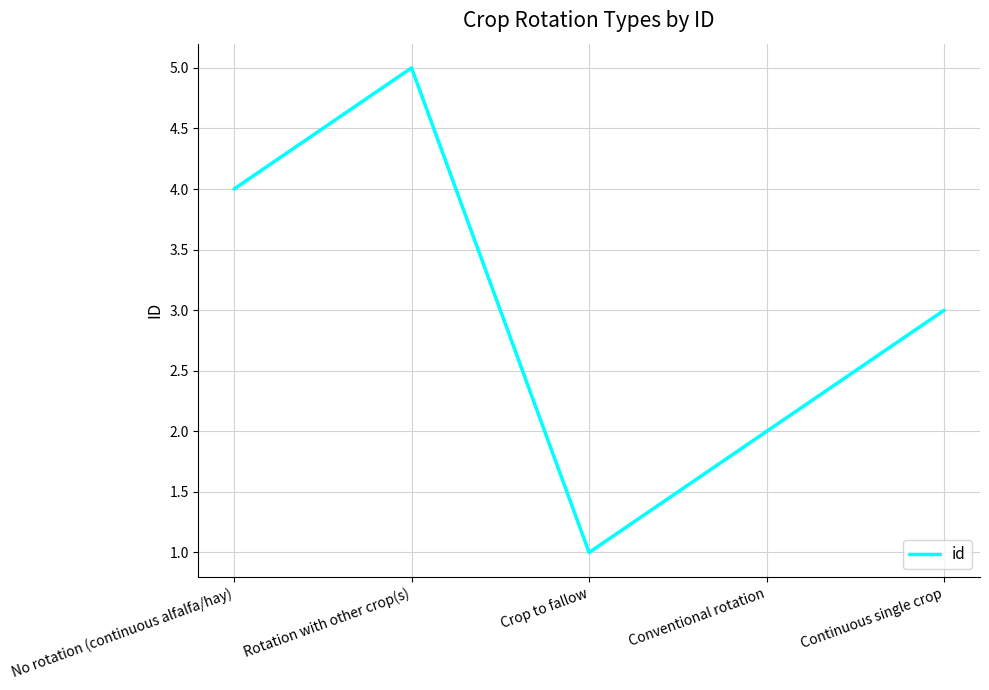

Reading left to right, transcribe all the data shown in this chart.

No rotation (continuous alfalfa/hay)=4	Rotation with other crop(s)=5	Crop to fallow=1	Conventional rotation=2	Continuous single crop=3